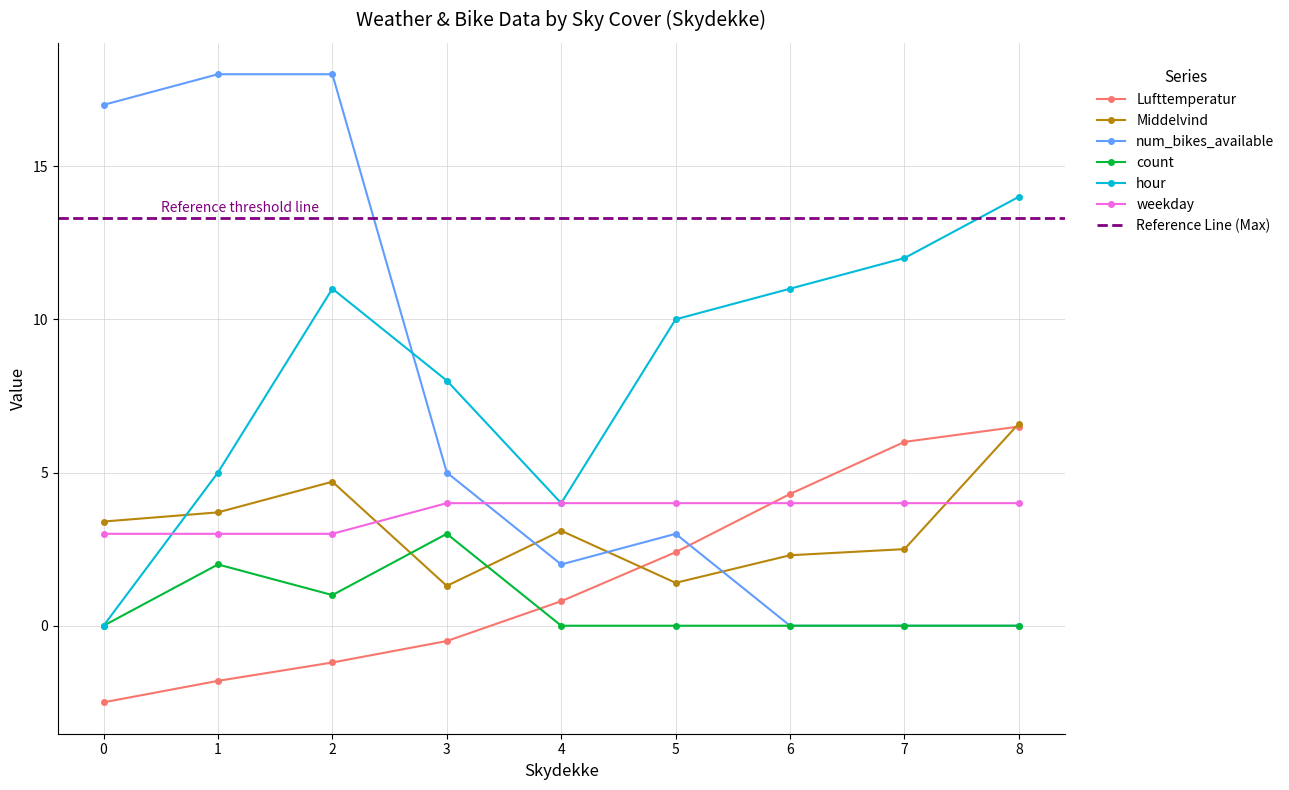

What is the difference between the highest and lowest values at 2?

19.2